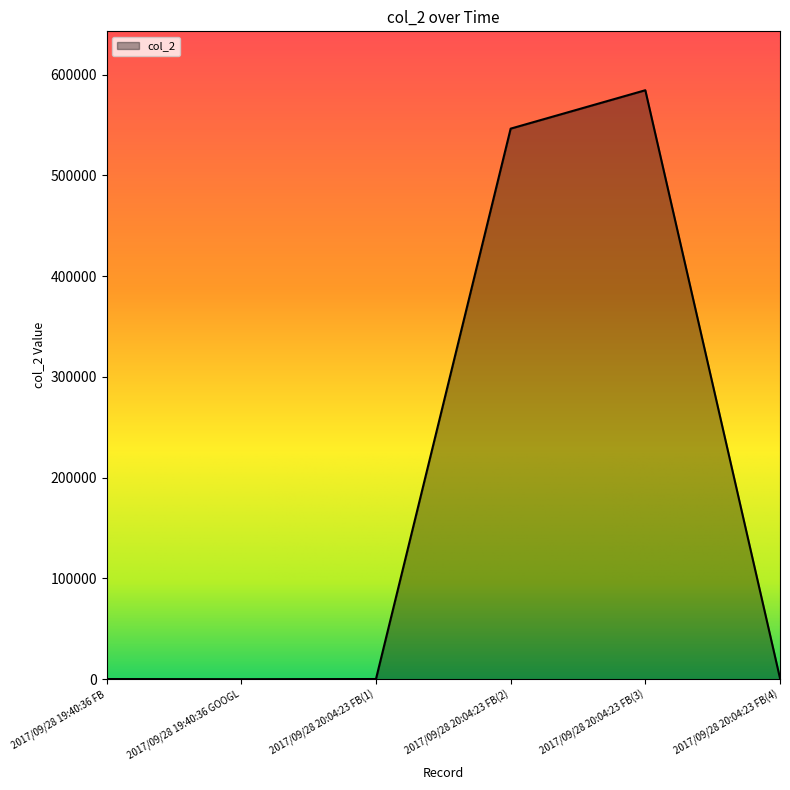

What is the difference between the second highest and second lowest values?

546371